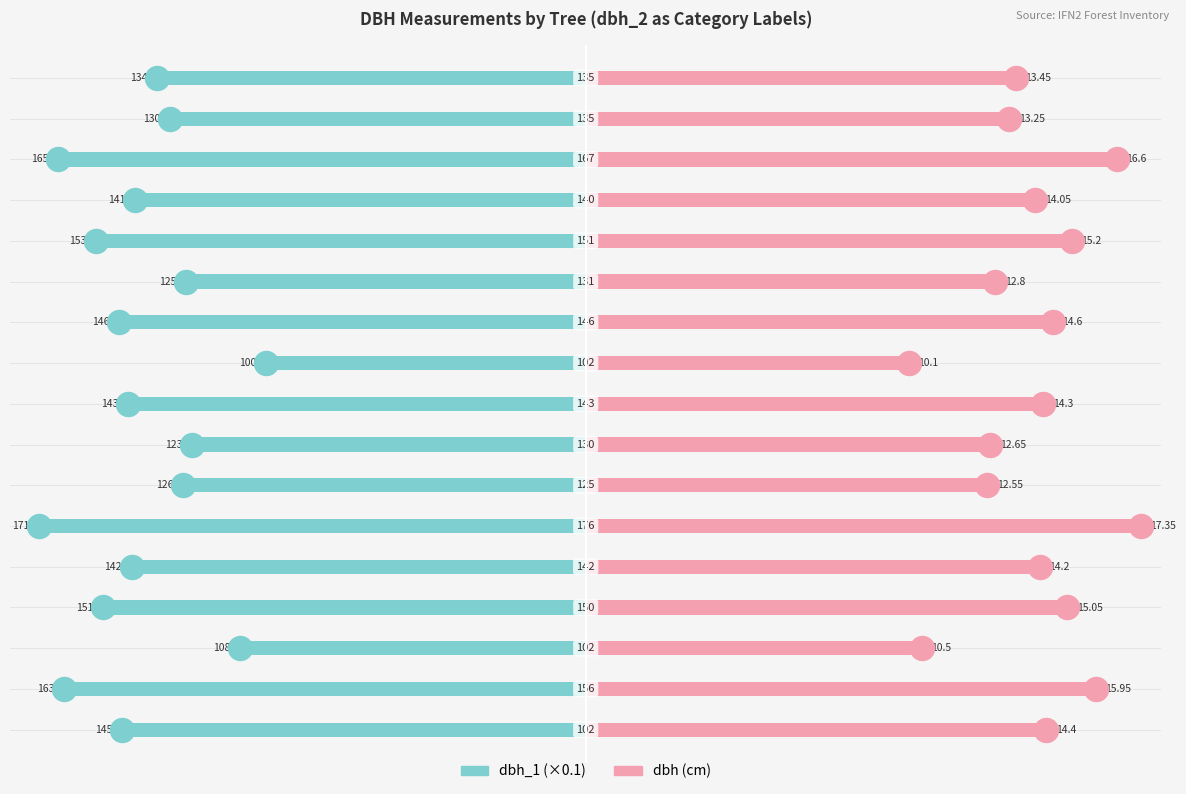

Which series contains the highest Y value?

dbh